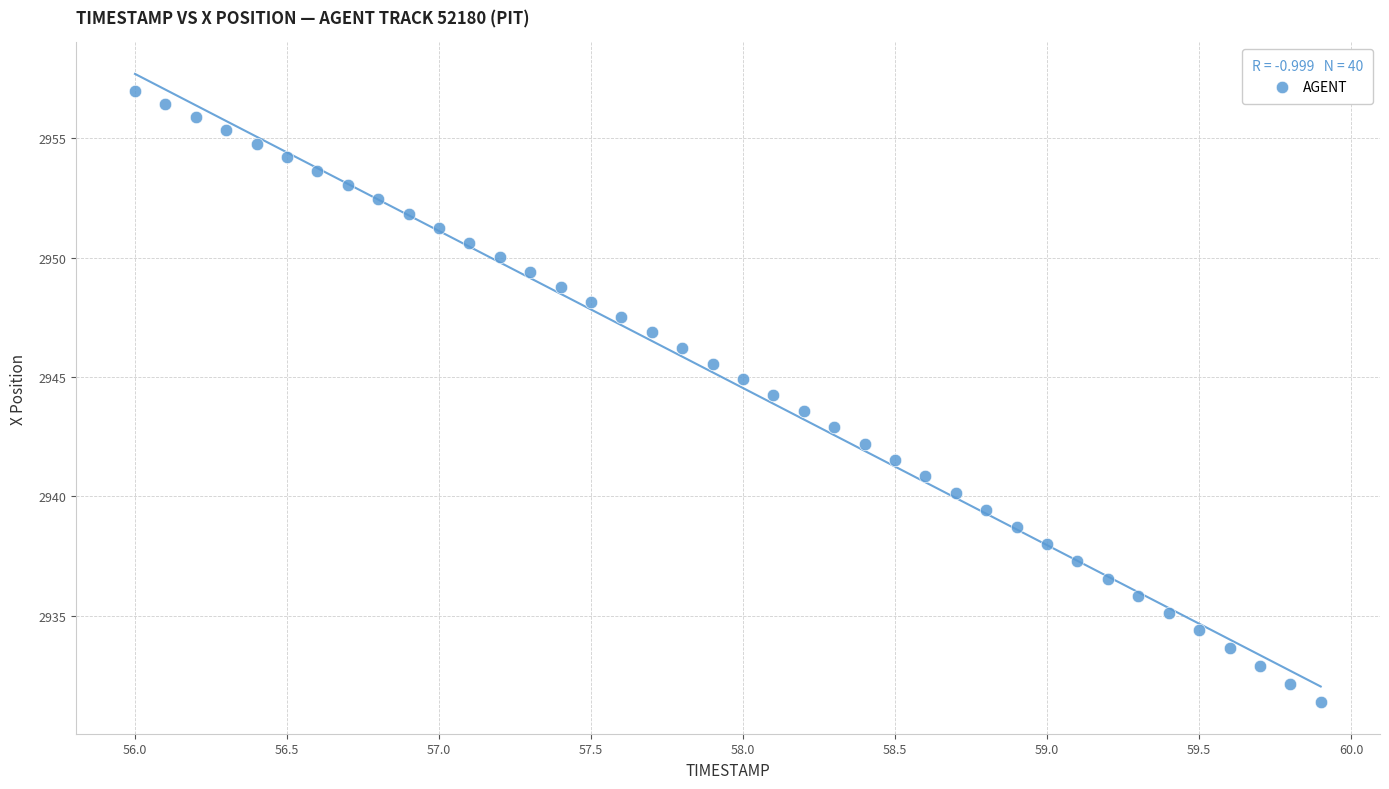

What is the range of Y values (max minus min)?

25.6